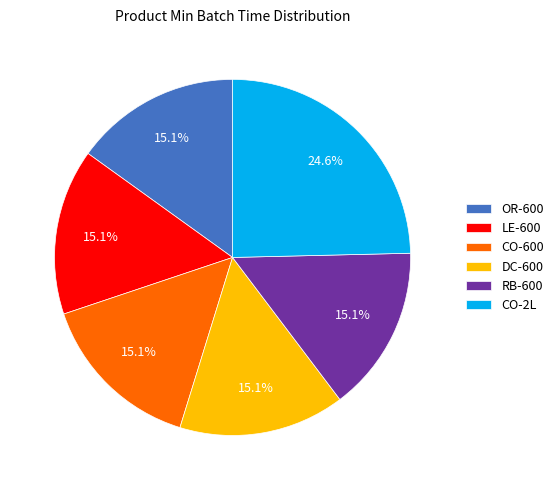

What is the total percentage of RB-600 and CO-600?

30.2%